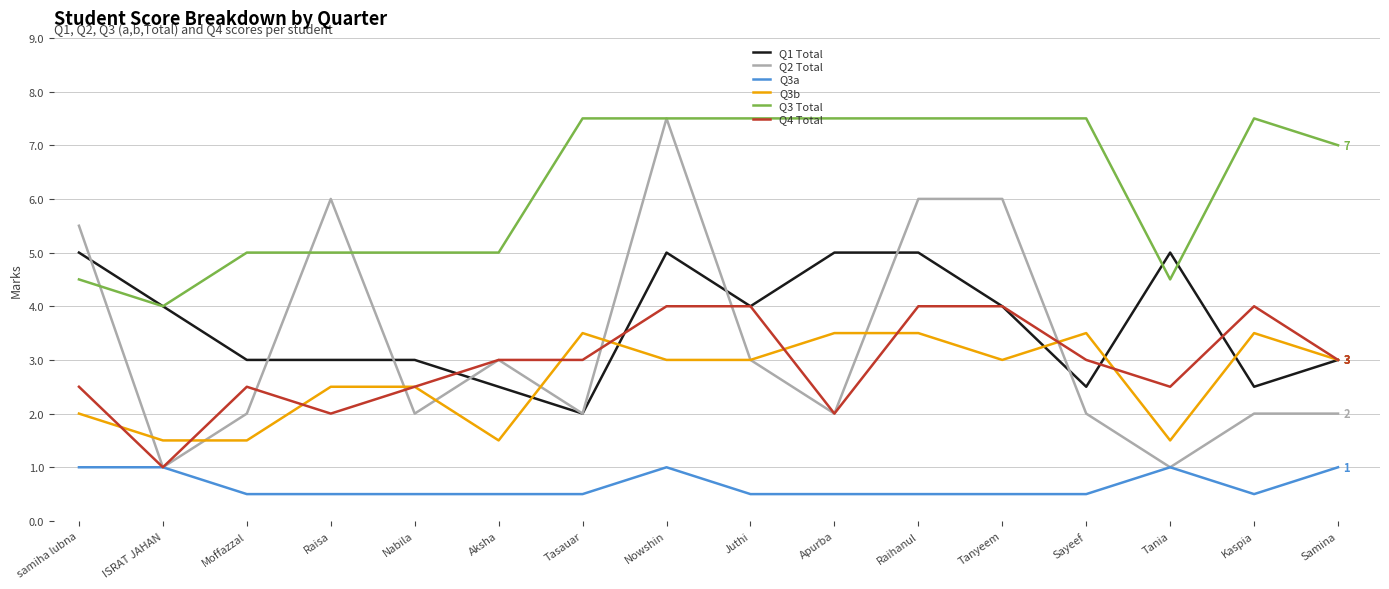

Which series has the largest range (max minus min)?

Q2 Total